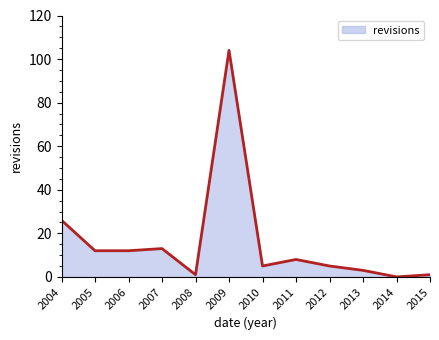

The value at 2012 is 5. True or false?

True